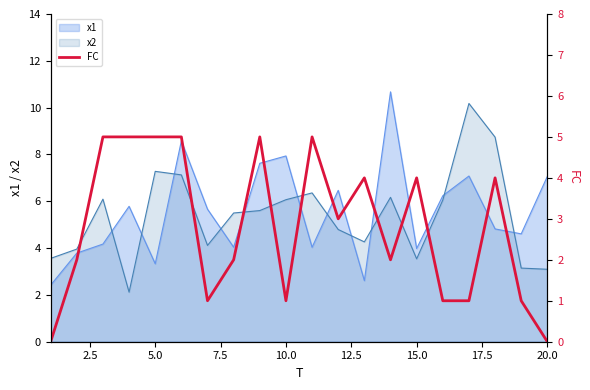

What is the average value?

3